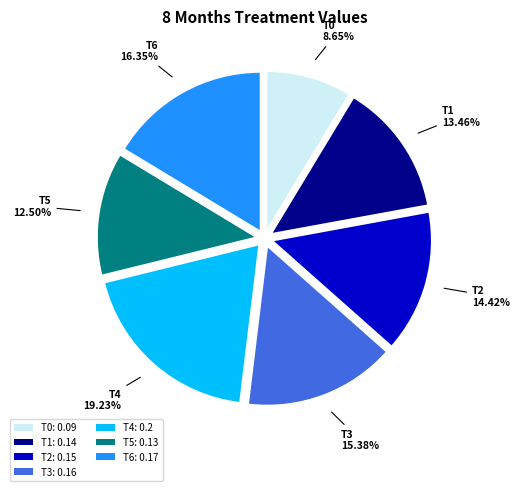

How many slices are in this pie chart?

7